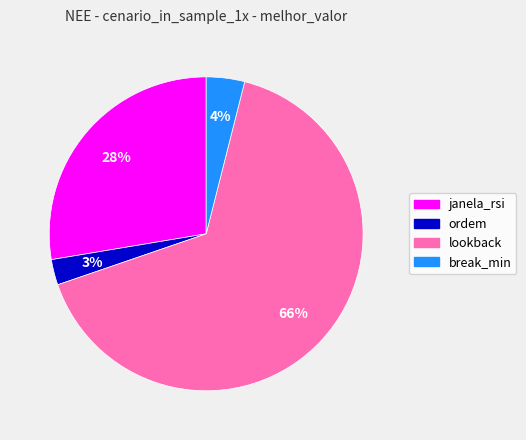

What is the smallest slice in the pie chart?

ordem